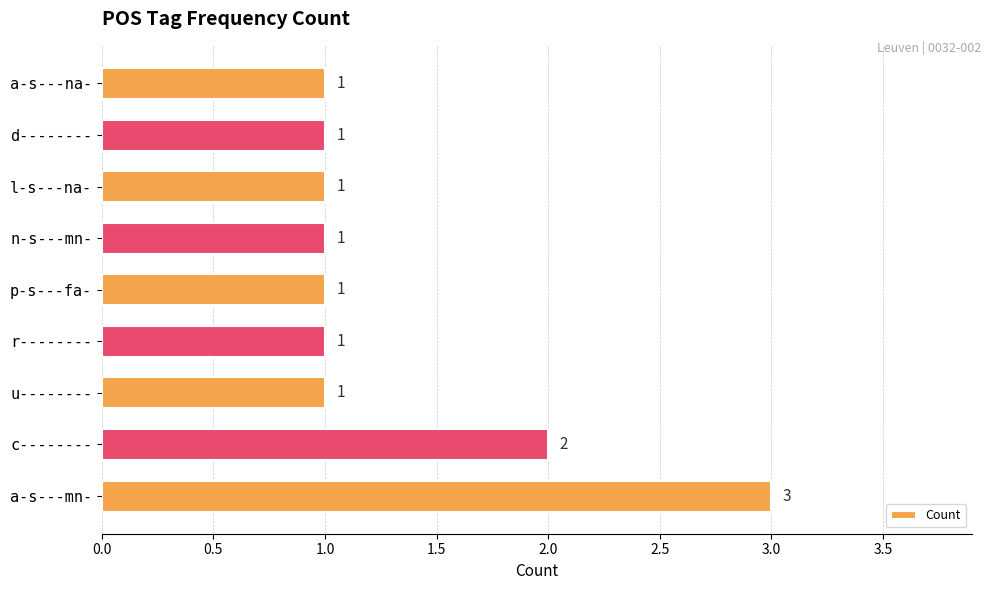

What is the sum of the values at c-------- and a-s---mn-?

5